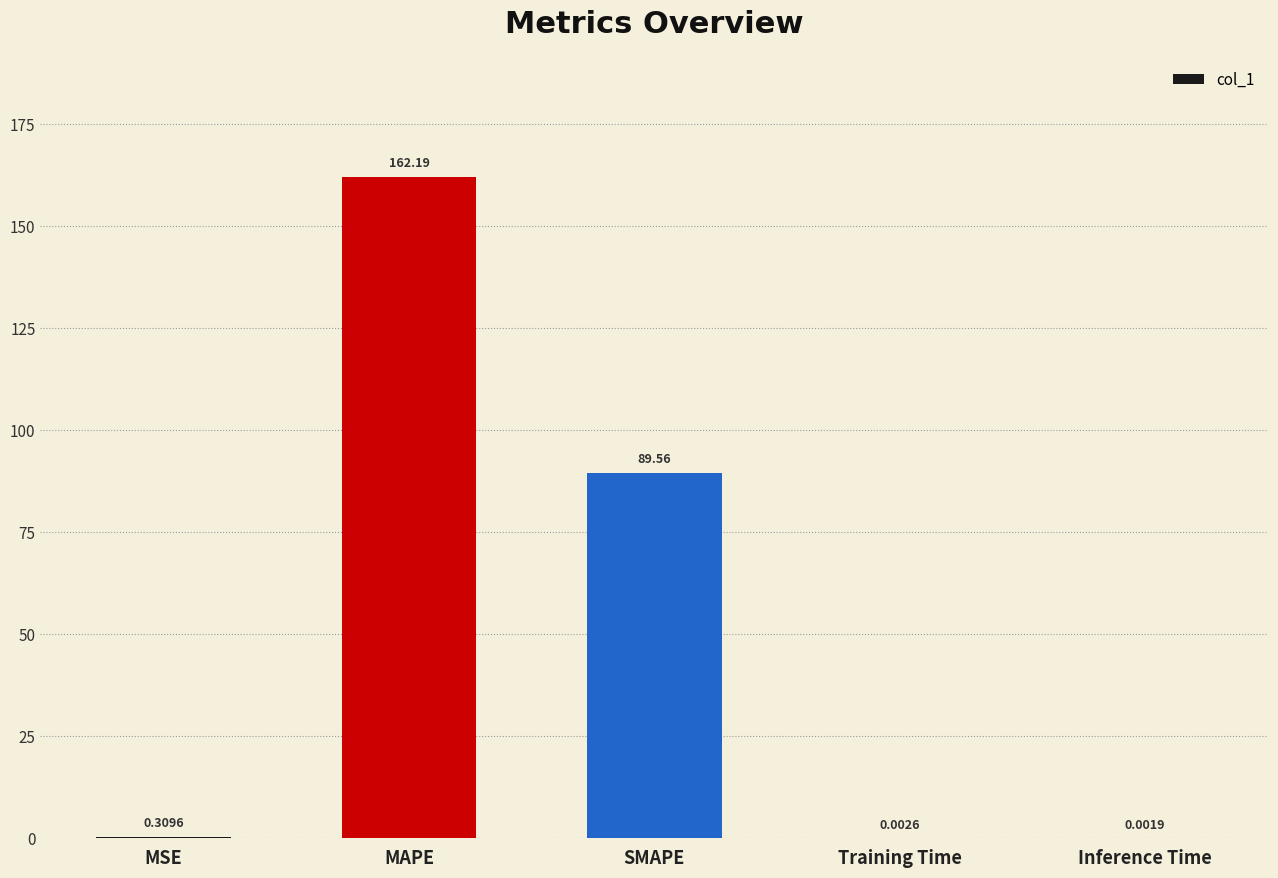

At which category does the chart reach its peak across all series?

MAPE